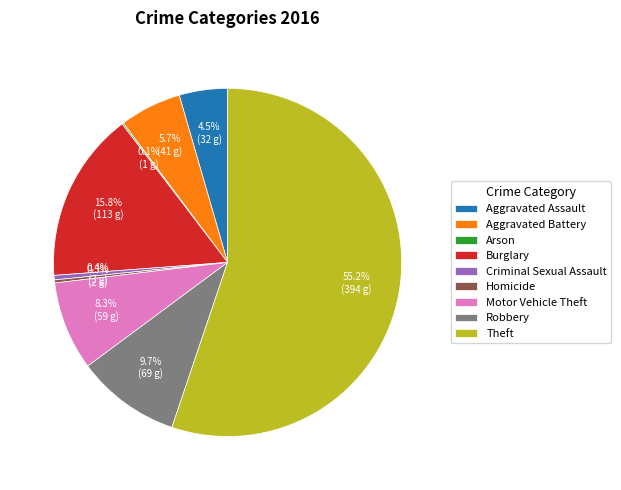

Approximately how many times larger is the value at Theft compared to Robbery?

5.7